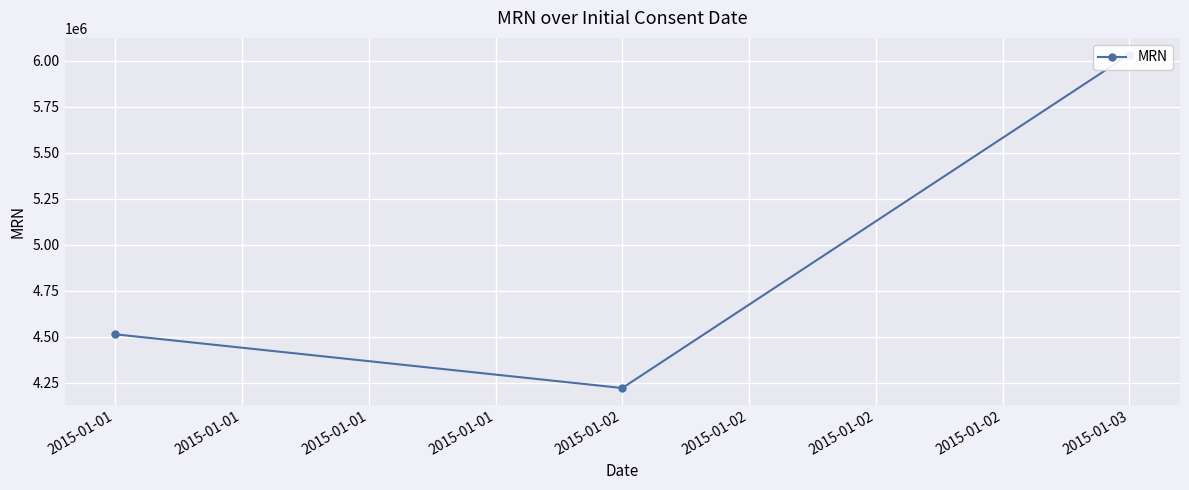

What is the average value?

4923229